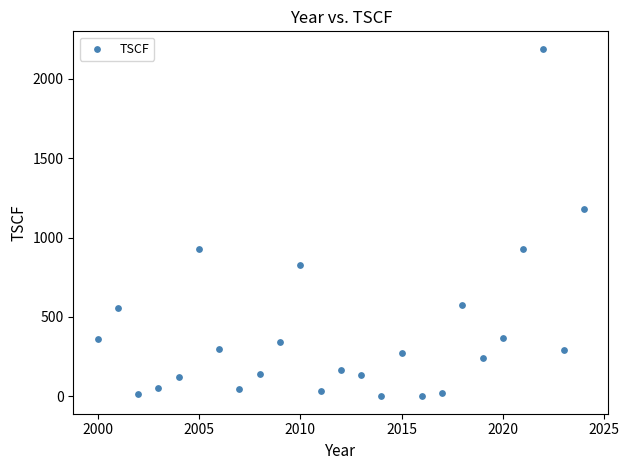

What Y value in the scatter plot is closest to 1094?

1180.0